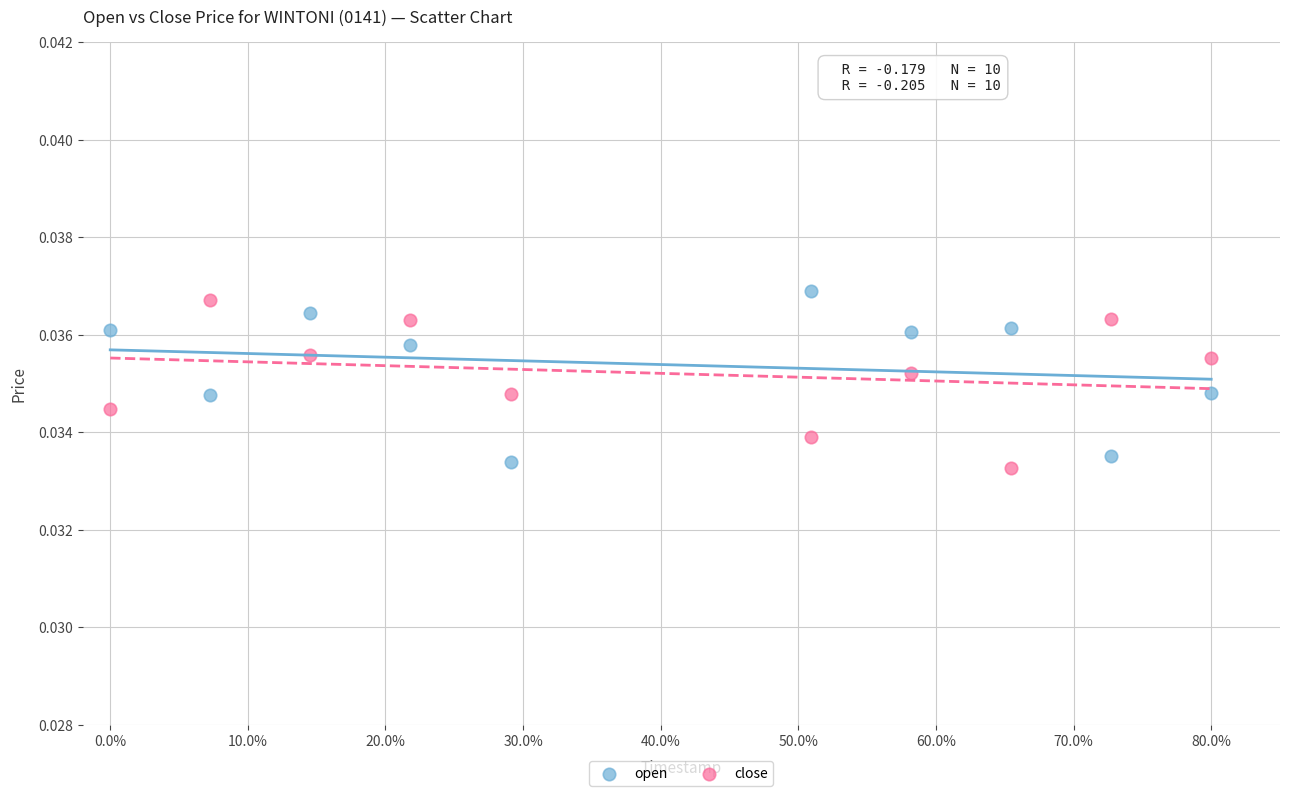

What are all the series names shown in the legend?

open, close